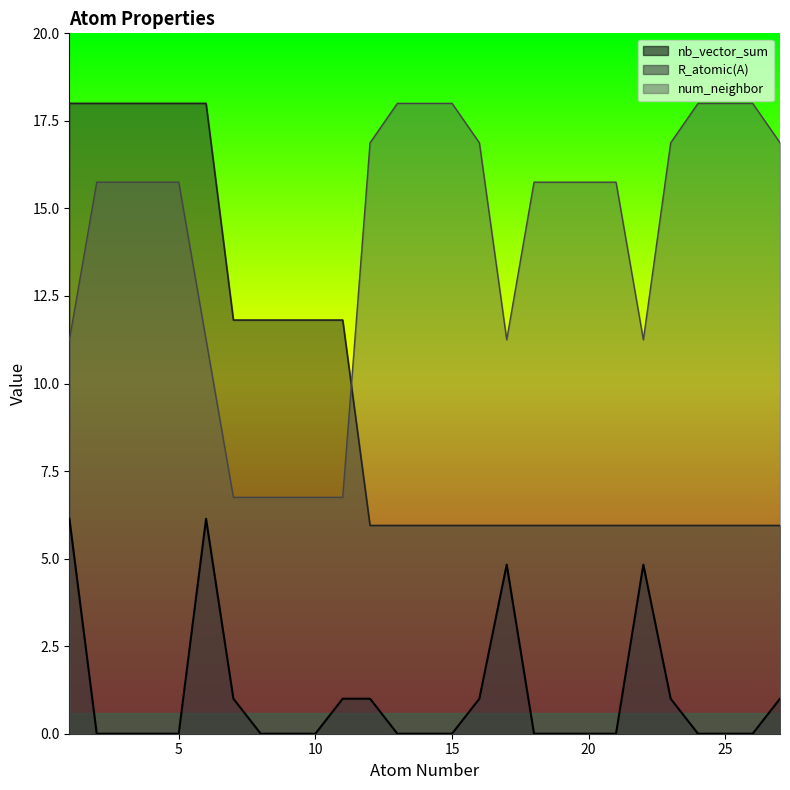

Reading right to left, list all the values displayed in this chart.

nb_vector_sum: 27=1.0	26=0.0	25=0.0	24=0.0	23=1.0	22=4.8	21=0.0	20=0.0	19=0.0	18=0.0	17=4.8	16=1.0	15=0.0	14=0.0	13=0.0	12=1.0	11=1.0	10=0.0	9=0.0	8=0.0	7=1.0	6=6.1	5=0.0	4=0.0	3=0.0	2=0.0	1=6.1
R_atomic(A): 27=5.9	26=5.9	25=5.9	24=5.9	23=5.9	22=5.9	21=5.9	20=5.9	19=5.9	18=5.9	17=5.9	16=5.9	15=5.9	14=5.9	13=5.9	12=5.9	11=11.8	10=11.8	9=11.8	8=11.8	7=11.8	6=18.0	5=18.0	4=18.0	3=18.0	2=18.0	1=18.0
num_neighbor: 27=16.9	26=18.0	25=18.0	24=18.0	23=16.9	22=11.2	21=15.8	20=15.8	19=15.8	18=15.8	17=11.2	16=16.9	15=18.0	14=18.0	13=18.0	12=16.9	11=6.8	10=6.8	9=6.8	8=6.8	7=6.8	6=11.2	5=15.8	4=15.8	3=15.8	2=15.8	1=11.2